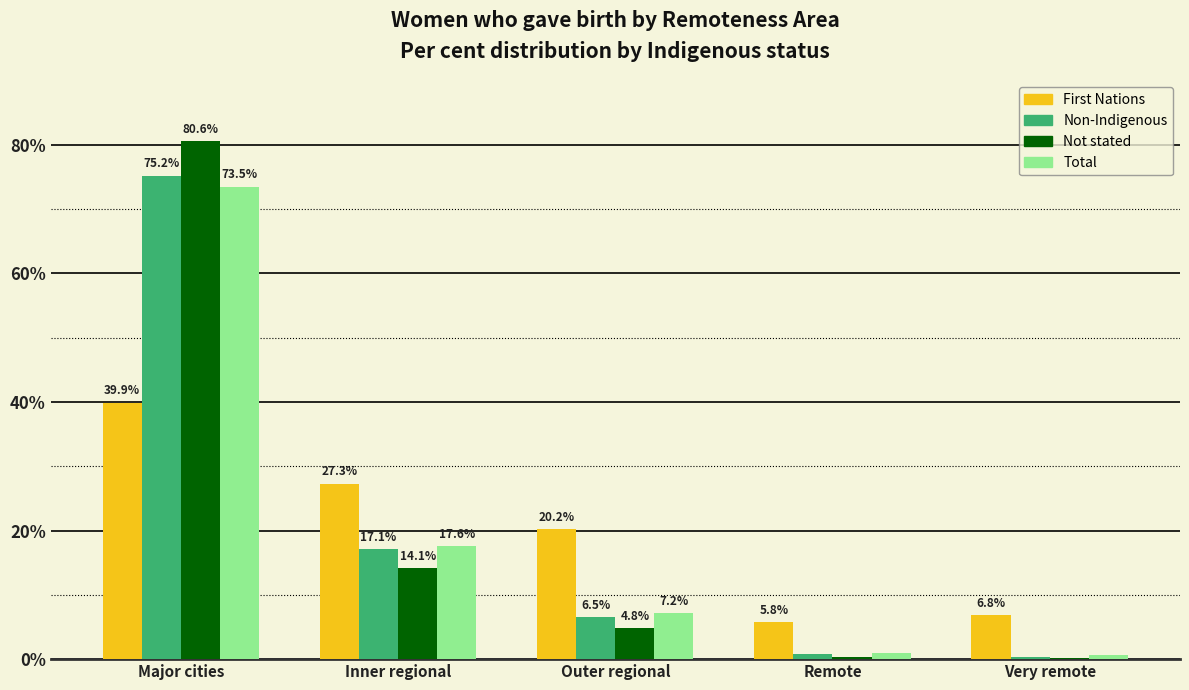

Where does the First Nations series first go above 20?

Major cities